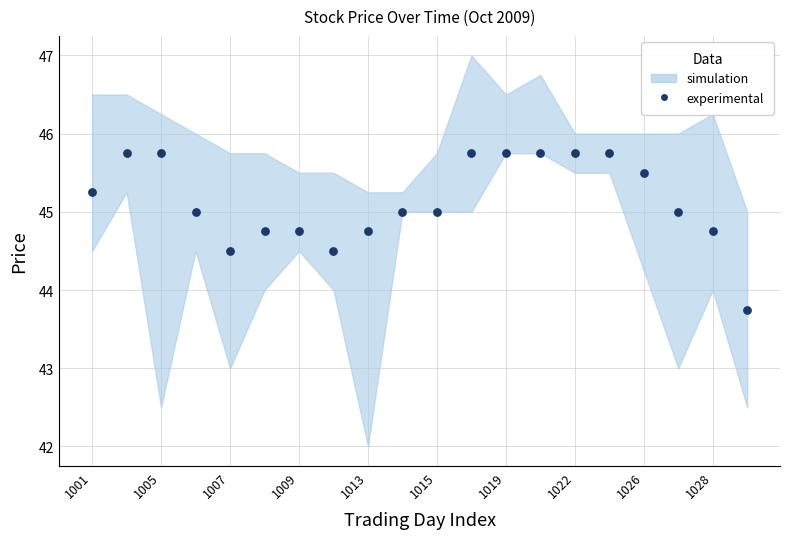

What Y value in the scatter plot is closest to 44?

43.8